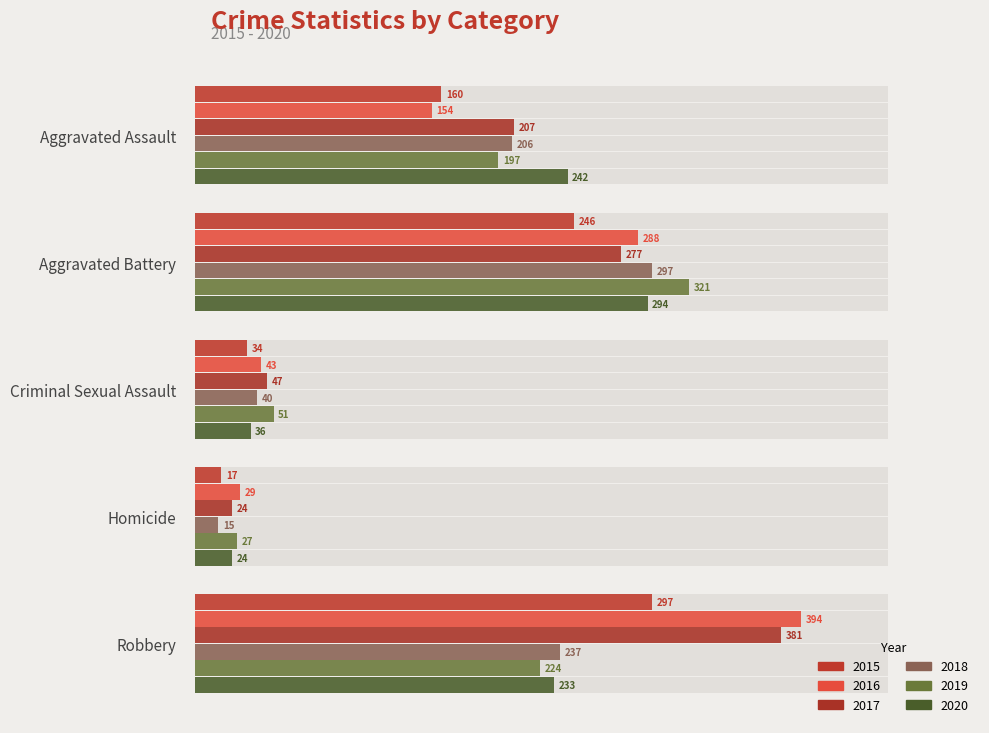

What is the spread (max minus min) of values at Aggravated Assault?

88